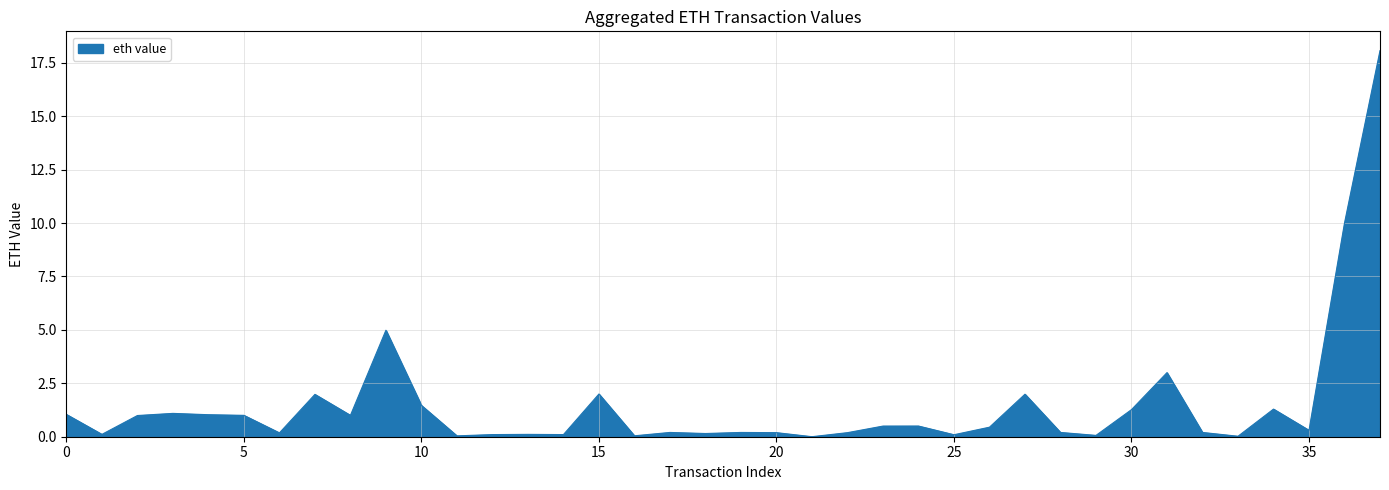

What is the difference between the maximum and minimum values?

18.1